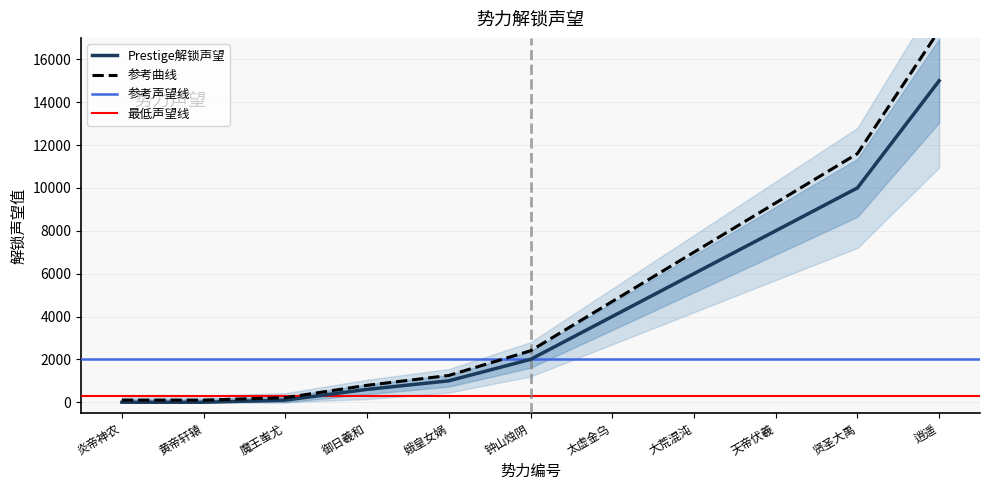

True or false: the data shows 14796 at 贤圣大禹.

False